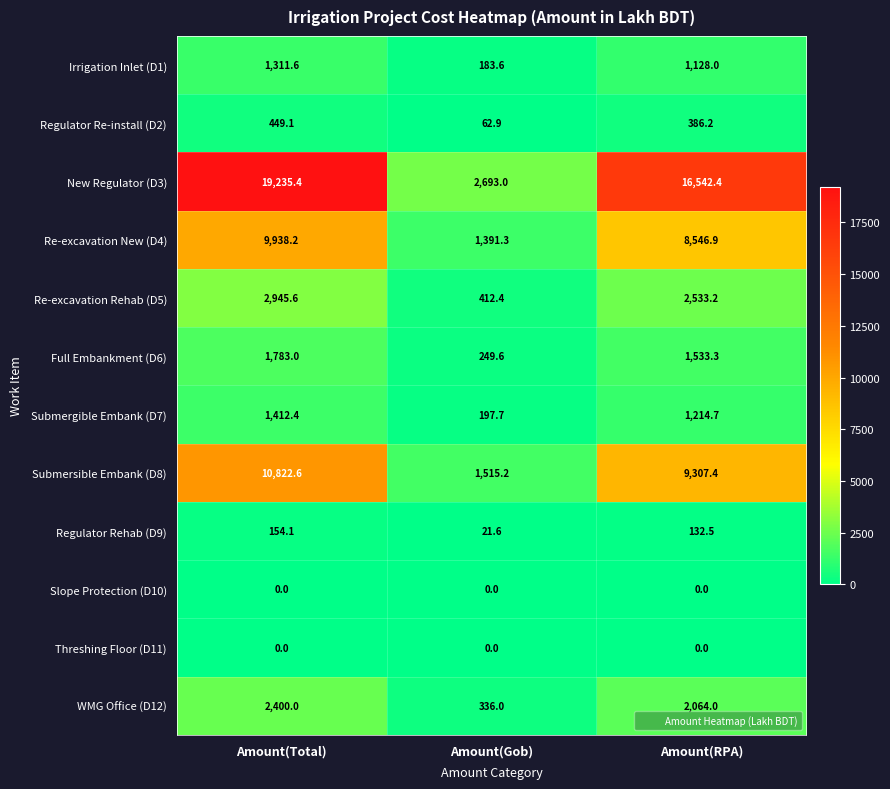

How many data points does each series have?

3